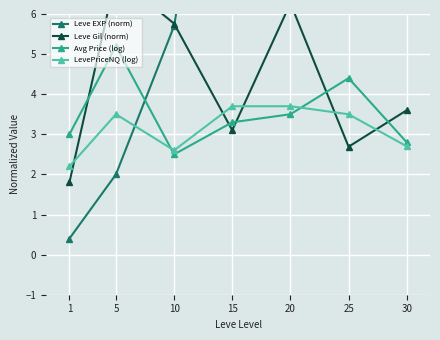

Is the value of Avg Price (log) at 20 greater than the value of Leve EXP (norm) at 15?

No